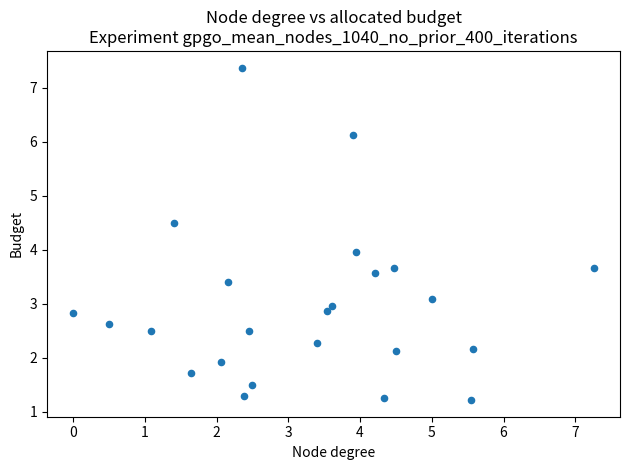

What is the range of X values (max minus min)?

7.3